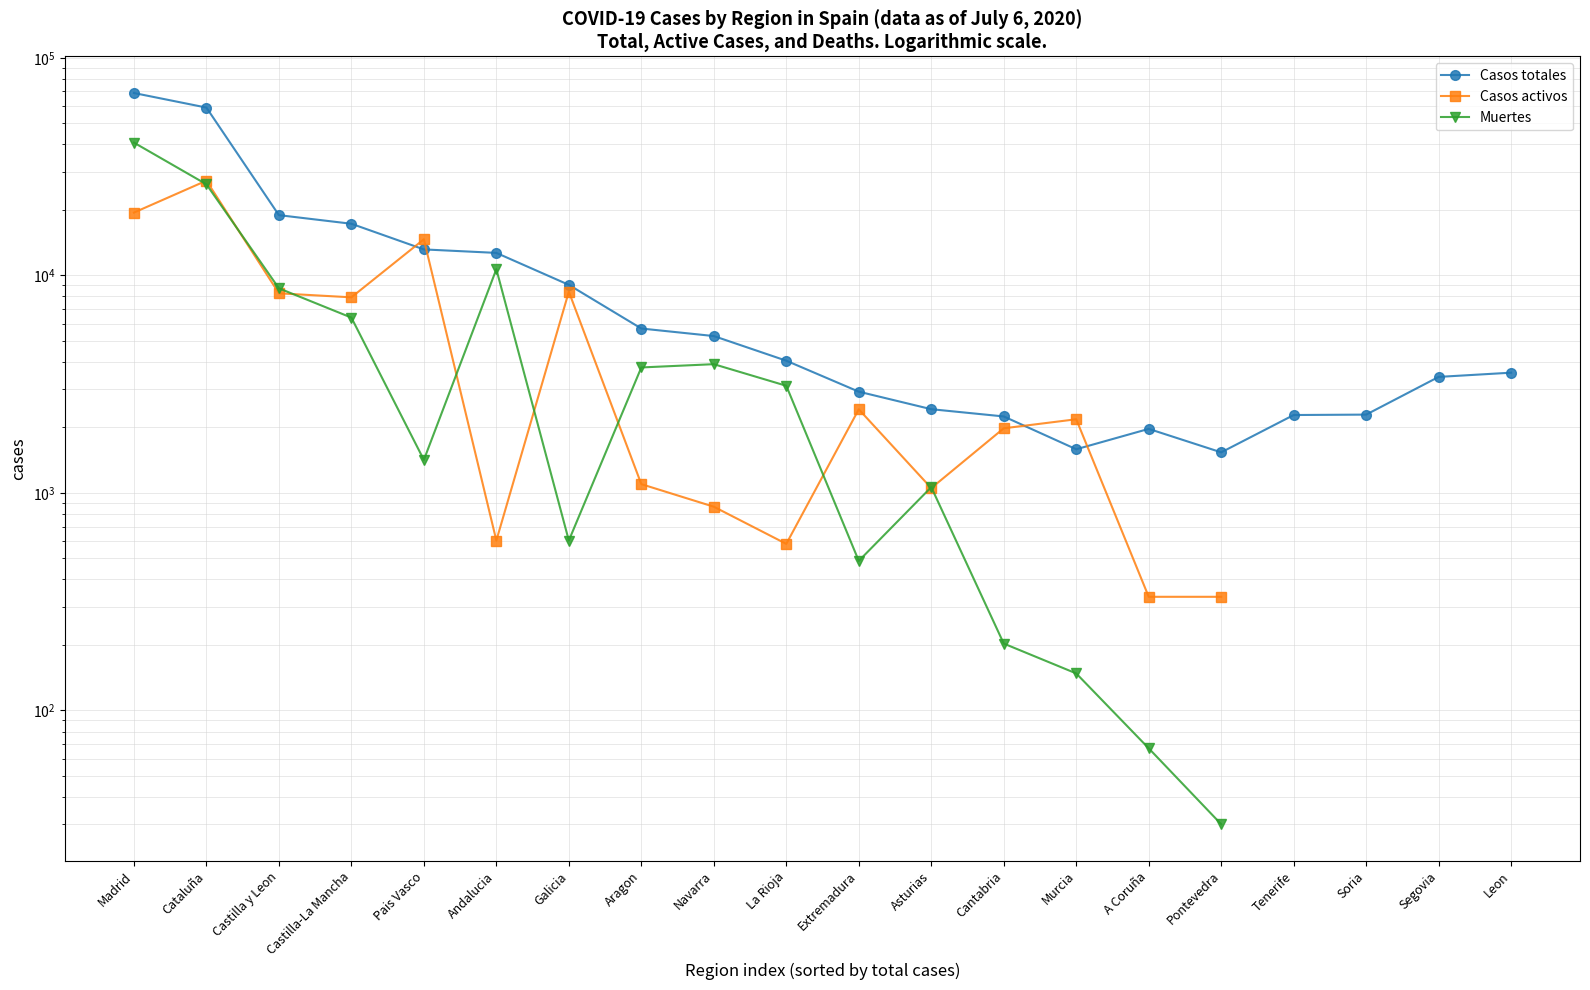

How many data points in Casos totales are less than 4051?

10